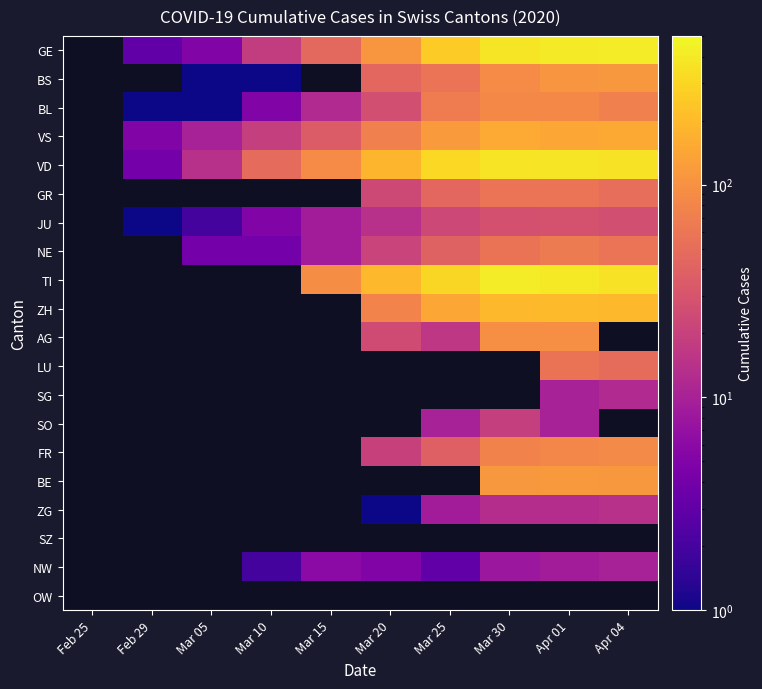

At which label does BL first exceed 12?

Mar 20